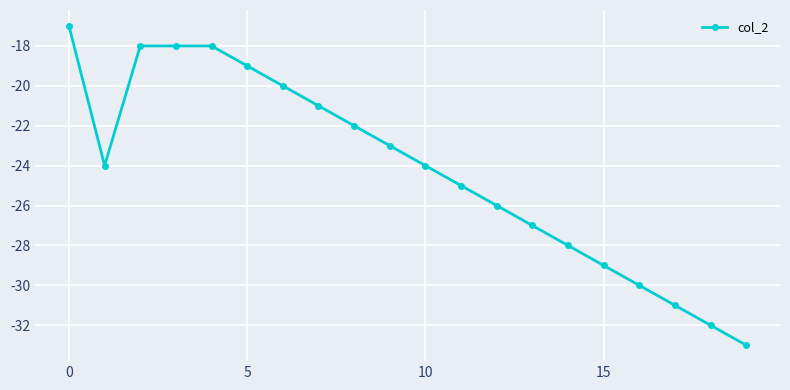

True or false: the data has more than 2 interior local peaks.

False